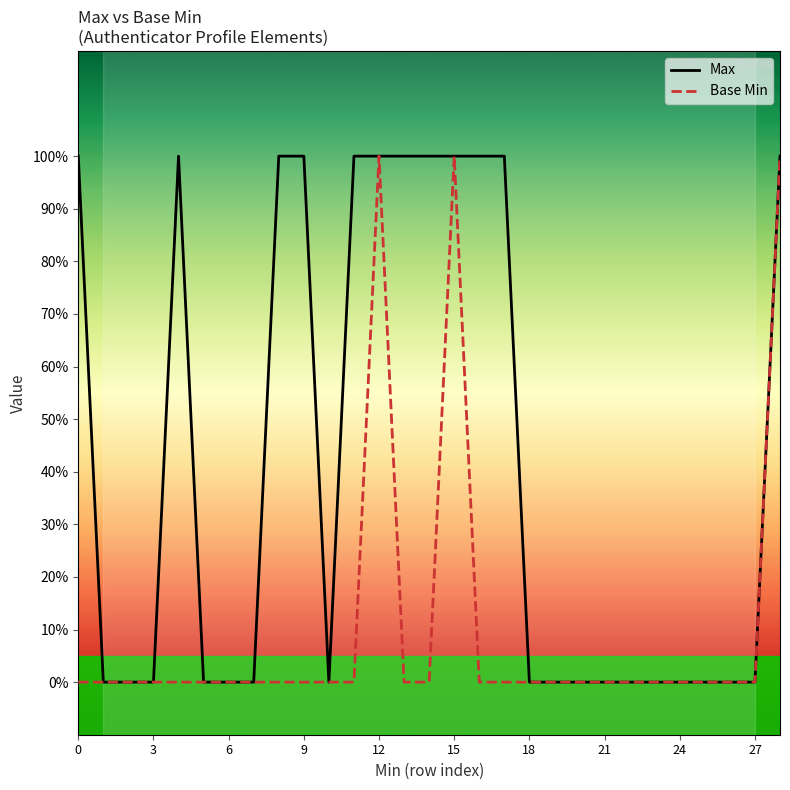

What are all the series names shown in the legend?

Max, Base Min